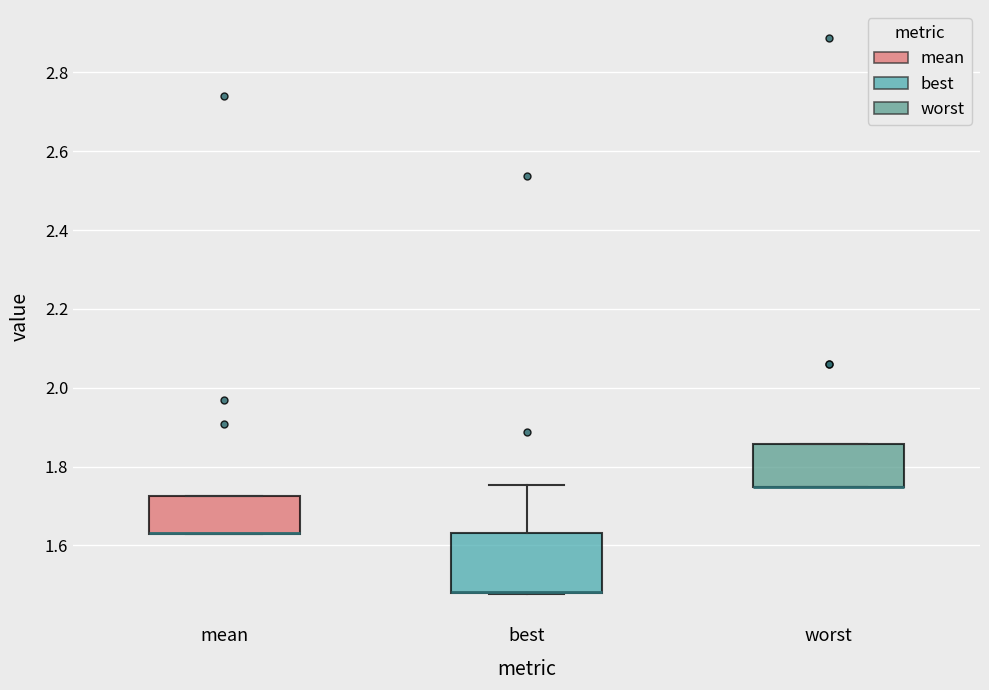

Reading left to right, transcribe this box plot: for each box, give where its median line is, the range the box spans, and where its two whiskers end, as read against the y-axis. The values are not printed on the chart, so give them approximately, as read against the axis.

mean: median 1.64 (drawn on the box's lower edge), box 1.64 to 1.72, whiskers 1.62 to 1.72
best: median 1.48 (drawn on the box's lower edge), box 1.48 to 1.64, whiskers 1.48 to 1.76
worst: median 1.74 (drawn on the box's lower edge), box 1.74 to 1.86, whiskers 1.74 to 1.86